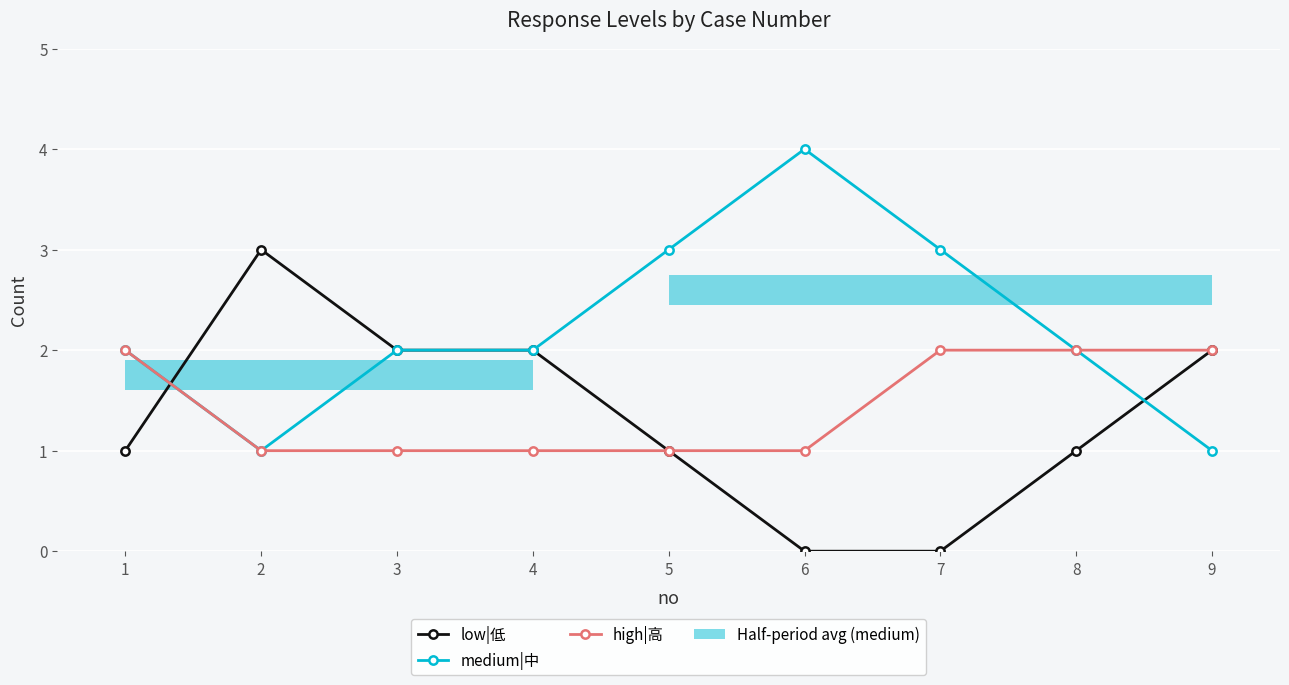

Which series has the largest total across all categories?

medium|中